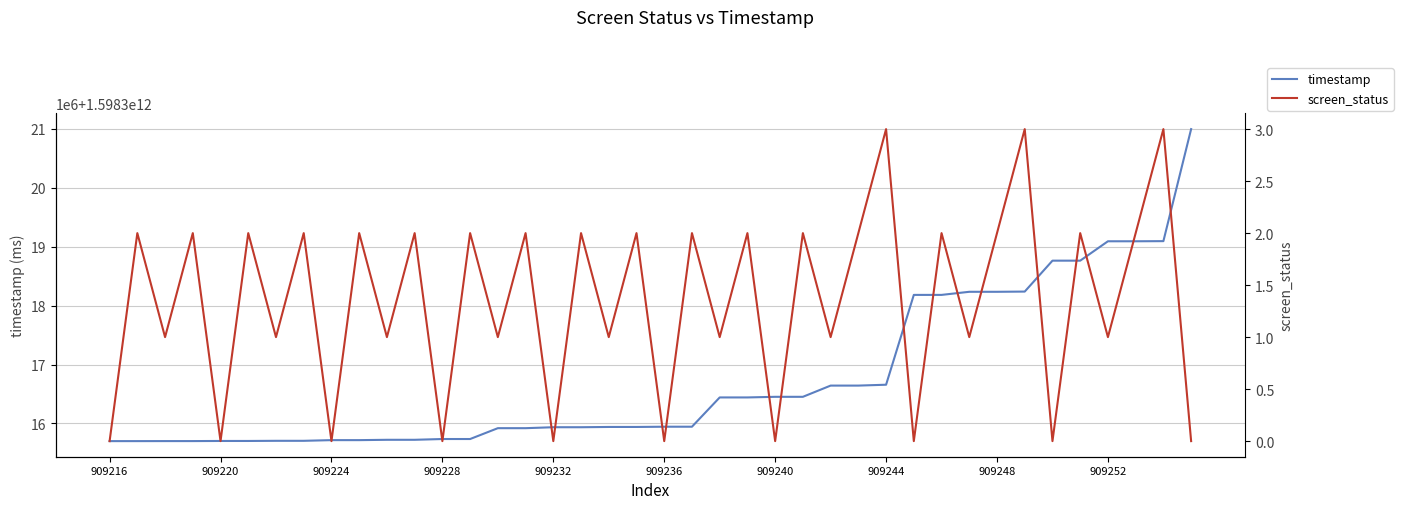

At which category does the chart reach its peak across all series?

39